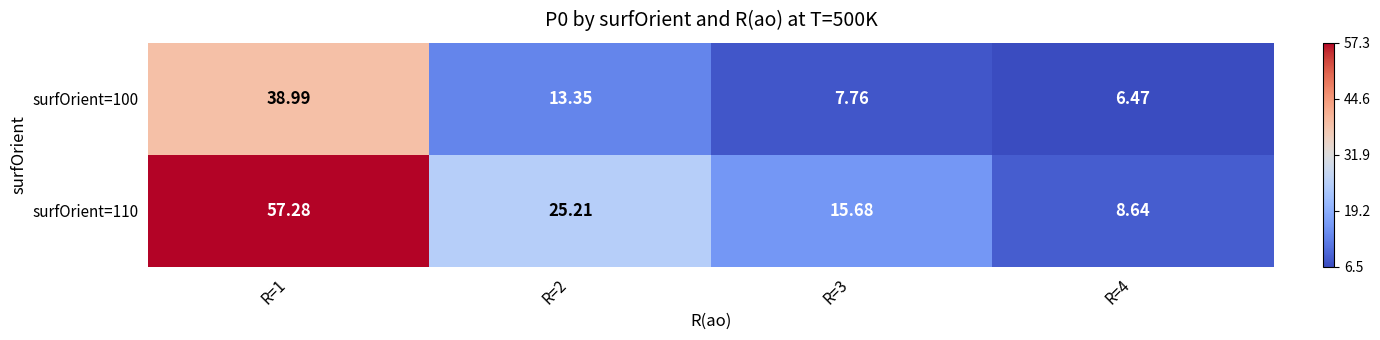

Is the value of surfOrient=110 at R=3 greater than the value of surfOrient=100 at R=2?

Yes